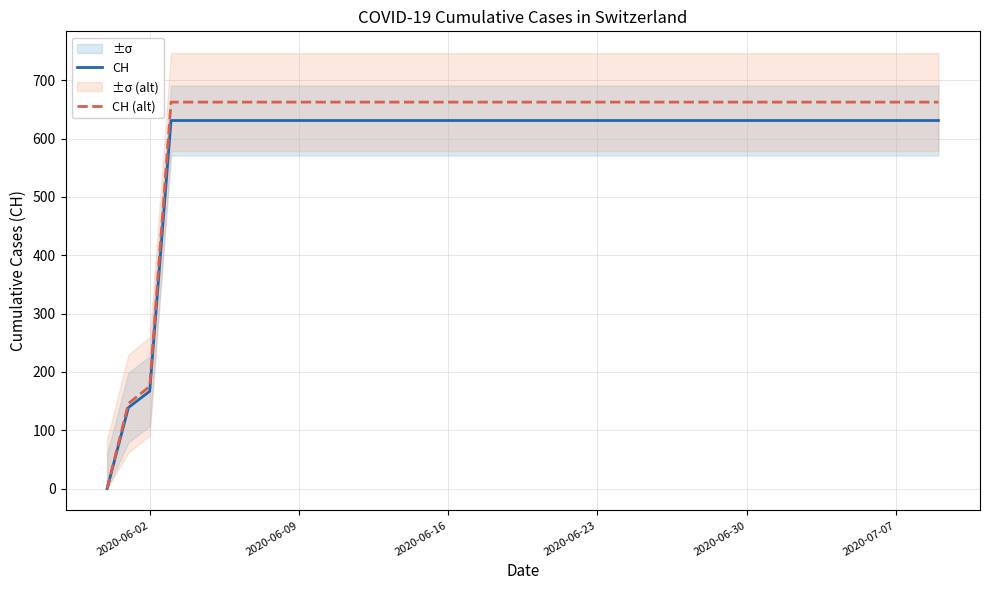

True or false: CH (alt) and CH cross at least once.

False